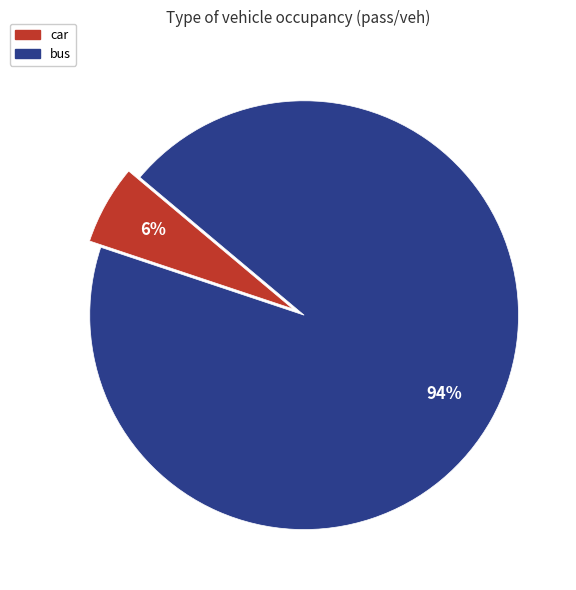

What percentage is the car slice, to the nearest percent?

6%